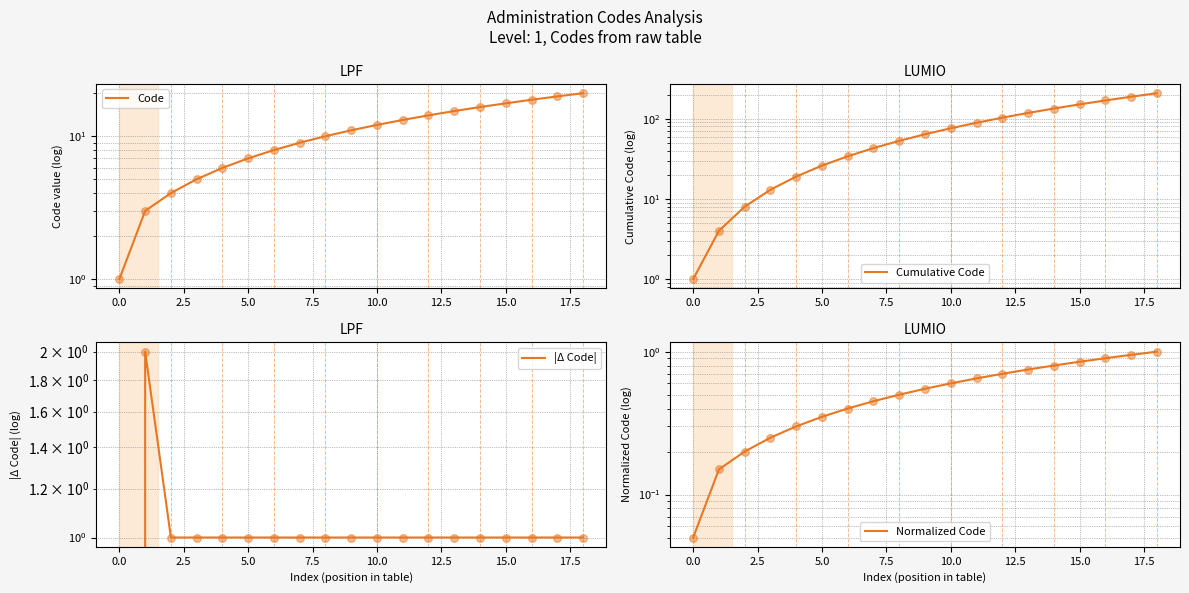

What are all the series names shown in the legend?

Code, Cumulative Code, |Δ Code|, Normalized Code